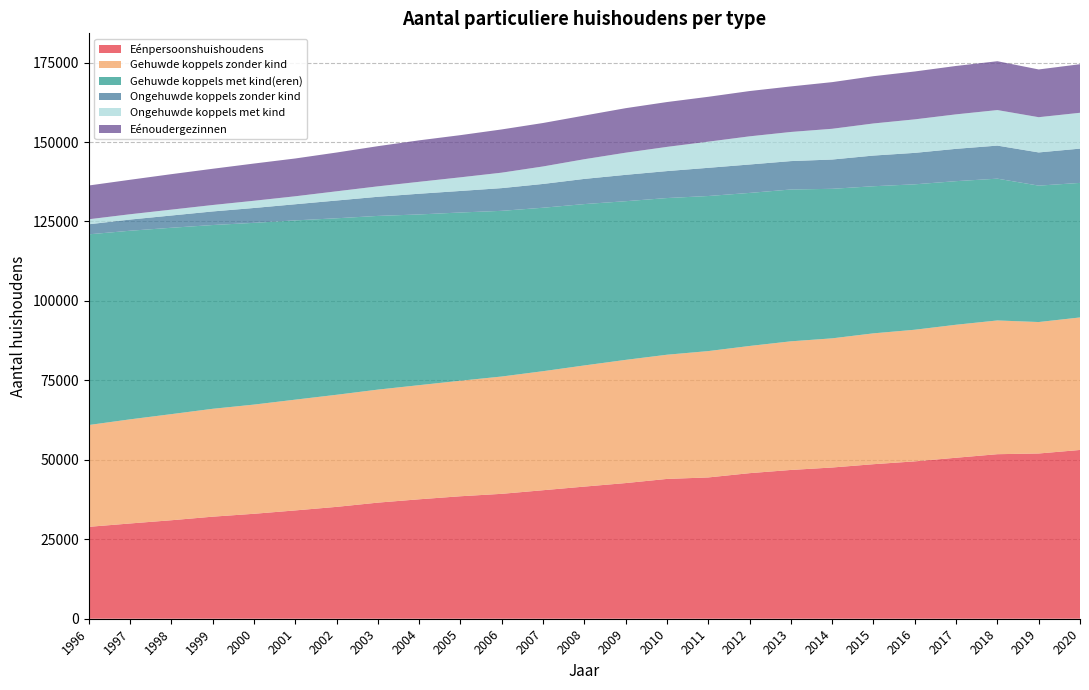

Reading left to right, what are all the values shown in this chart?

Eénpersoonshuishoudens: 28914	29974	30989	32113	33022	34082	35198	36533	37582	38540	39302	40438	41577	42687	43990	44459	45803	46814	47583	48624	49518	50656	51772	51992	53101
Gehuwde koppels zonder kind: 32036	32760	33387	33942	34356	34852	35269	35560	35910	36352	36912	37450	38120	38762	39078	39754	40019	40471	40641	41172	41414	41845	42082	41361	41696
Gehuwde koppels met kind(eren): 60001	59350	58642	57822	57190	56403	55535	54654	53716	52932	52132	51434	50773	49926	49299	48797	48162	47772	47050	46288	45754	45182	44613	42924	42337
Ongehuwde koppels zonder kind: 3161	3514	3854	4274	4671	5080	5589	6019	6517	6774	7147	7482	7921	8296	8483	8870	8939	8937	9213	9651	9897	10168	10401	10442	10784
Ongehuwde koppels met kind: 1582	1674	1851	2026	2278	2508	2901	3285	3755	4293	4866	5508	6198	6971	7619	8228	8861	9168	9676	10102	10544	10852	11183	11088	11278
Eénoudergezinnen: 10623	10848	11160	11401	11707	11893	12199	12639	13045	13272	13601	13671	13736	14004	14107	14118	14249	14328	14677	14872	15066	15230	15372	15022	15281